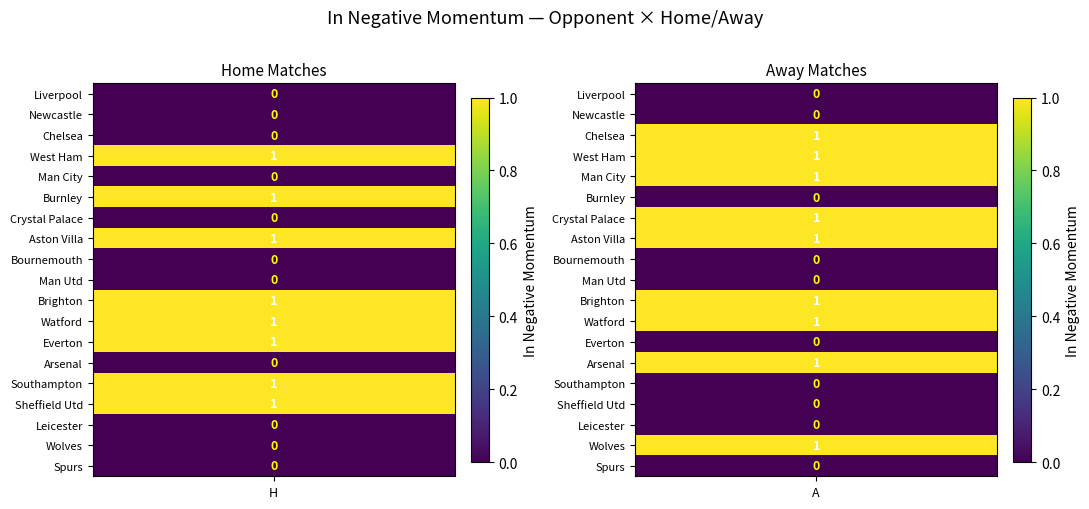

At how many categories does at least one series exceed 0?

2